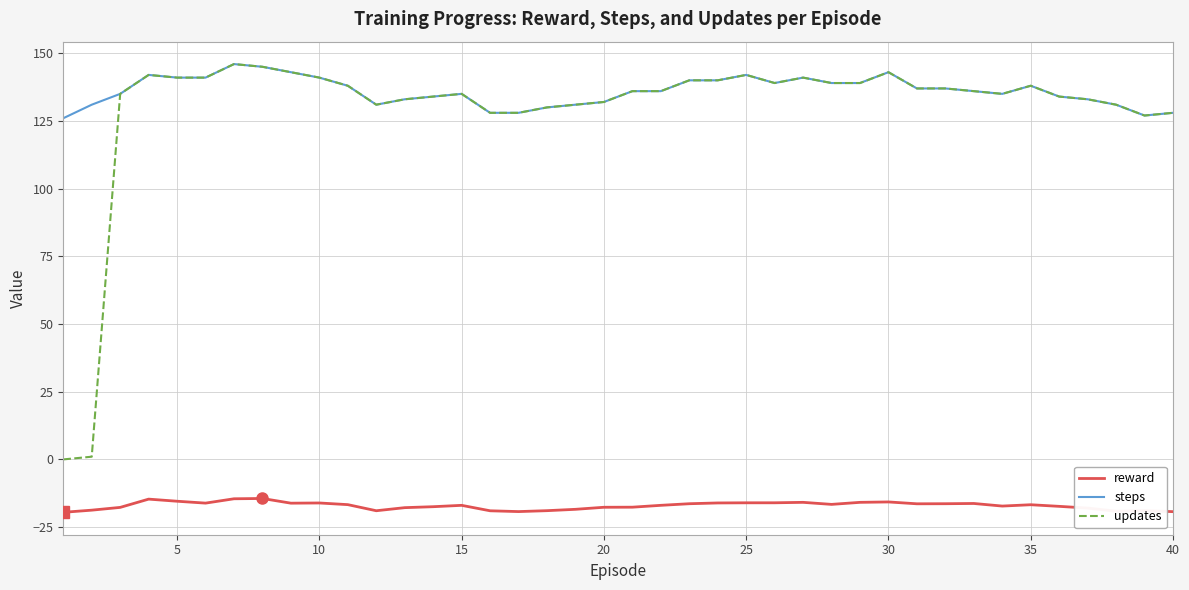

What is the minimum value for reward?

-19.5